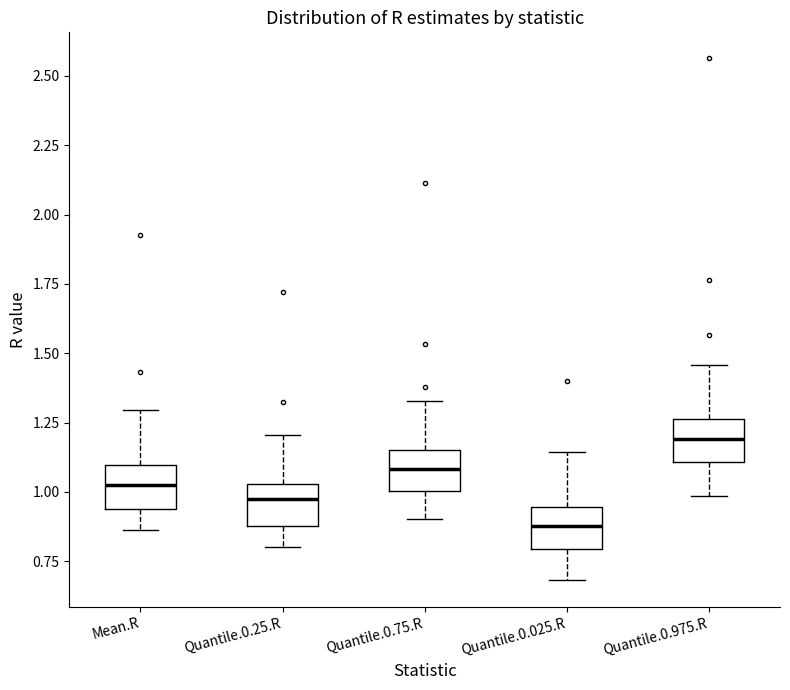

Which box's median line is the highest?

Quantile.0.975.R